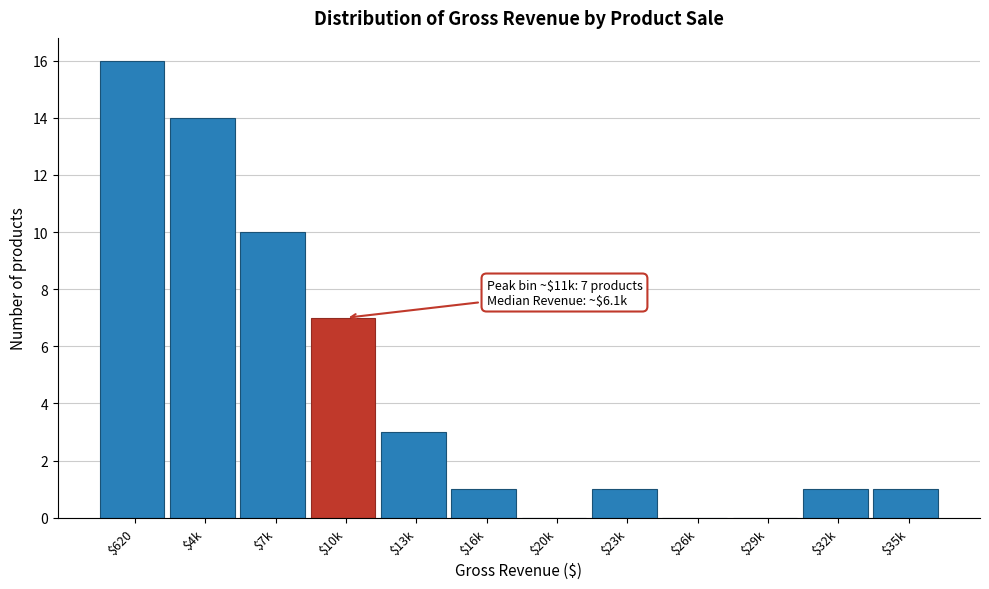

What is the maximum value shown in the chart?

16